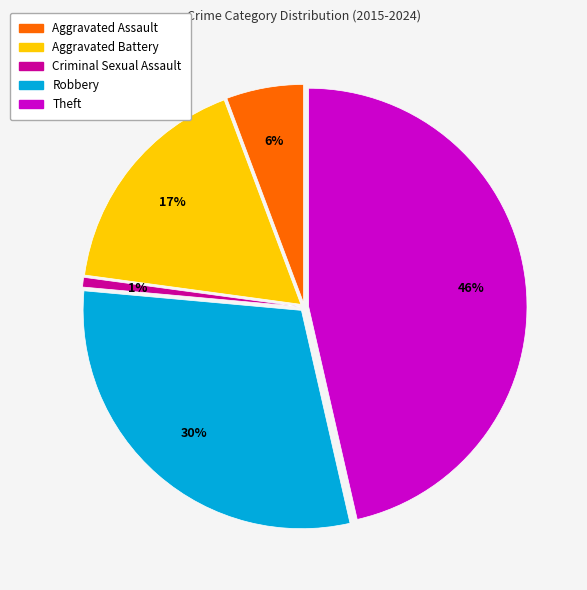

Is Aggravated Assault the majority of the pie?

No